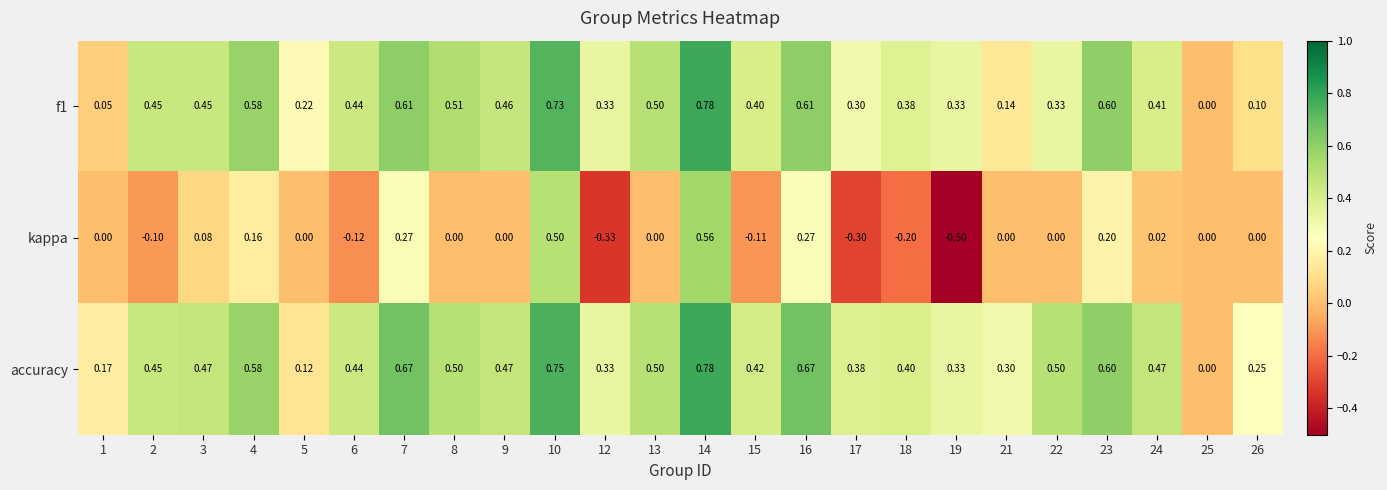

What is the difference between the highest and lowest values at 14?

0.2